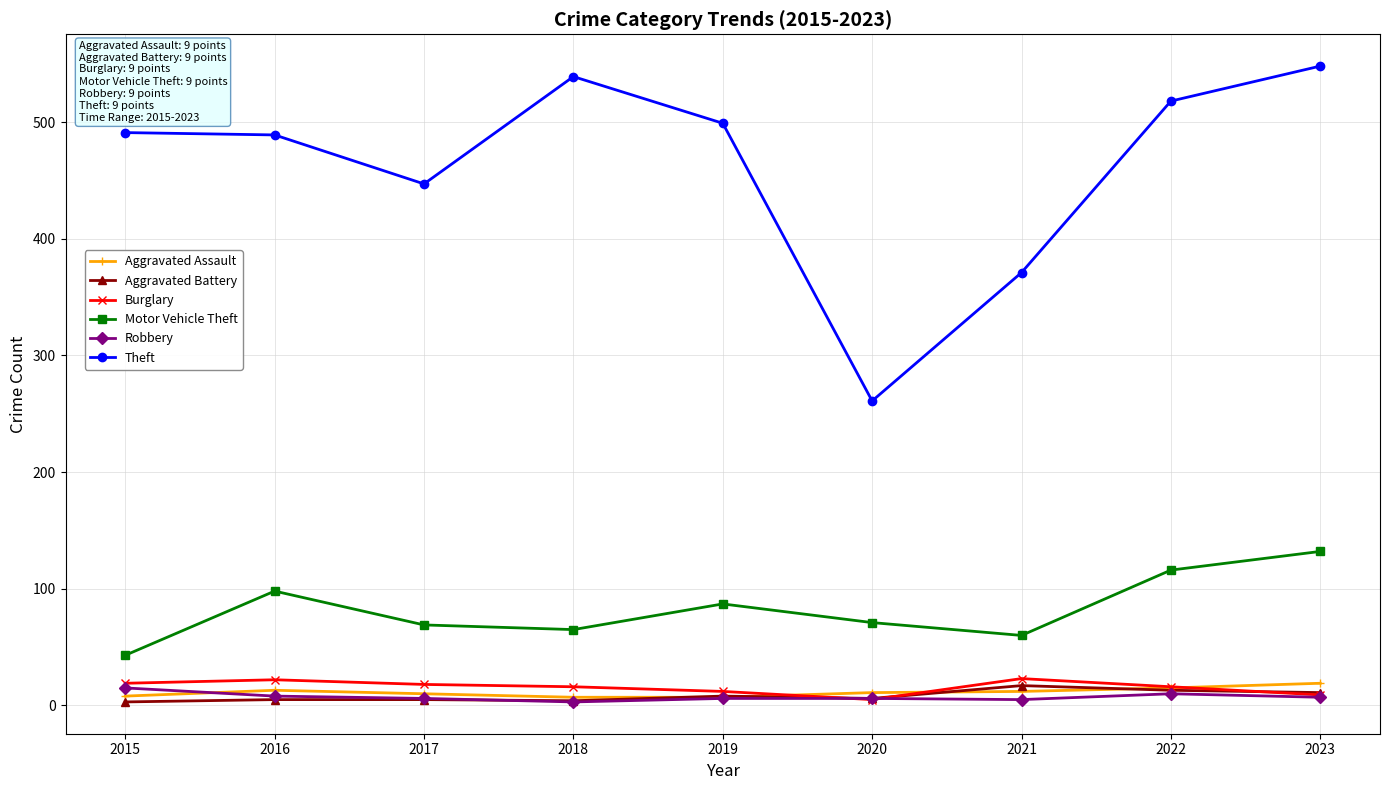

At how many categories does at least one series exceed 469?

6